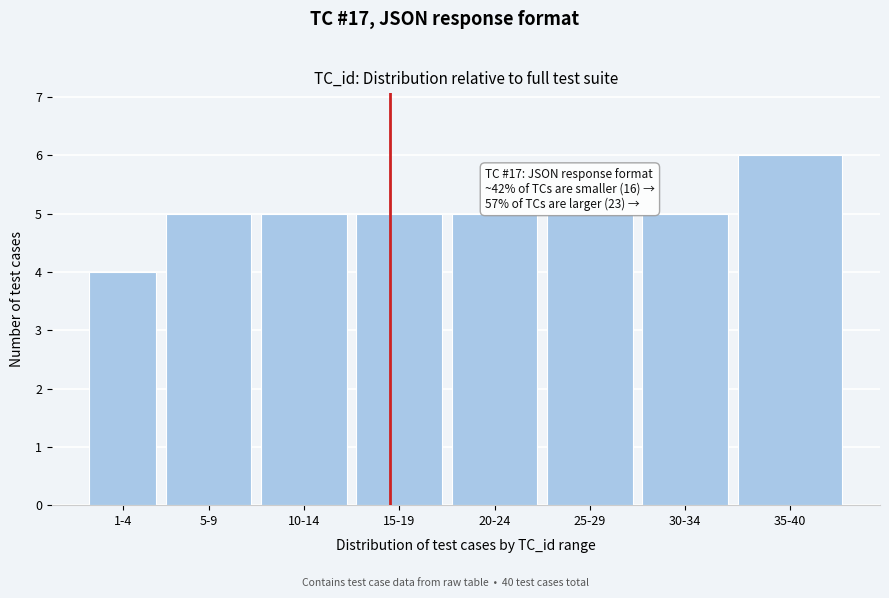

Reading left to right, list all the values displayed in this chart.

1-4=4	5-9=5	10-14=5	15-19=5	20-24=5	25-29=5	30-34=5	35-40=6